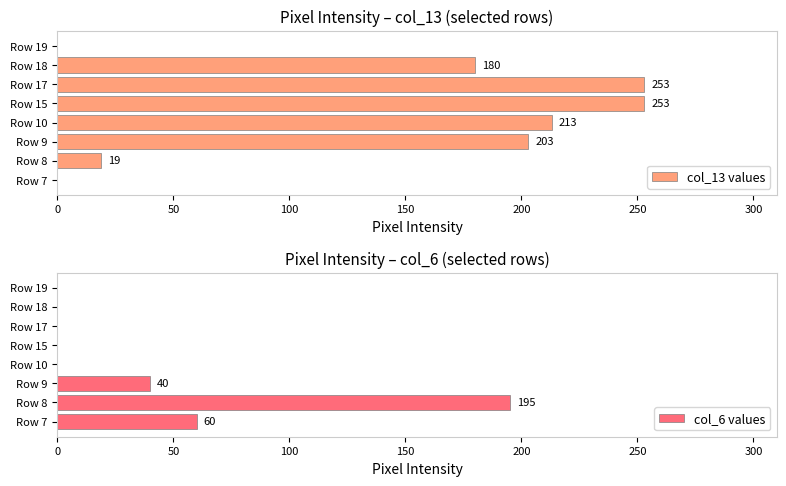

What are all the series names shown in the legend?

col_13 values, col_6 values